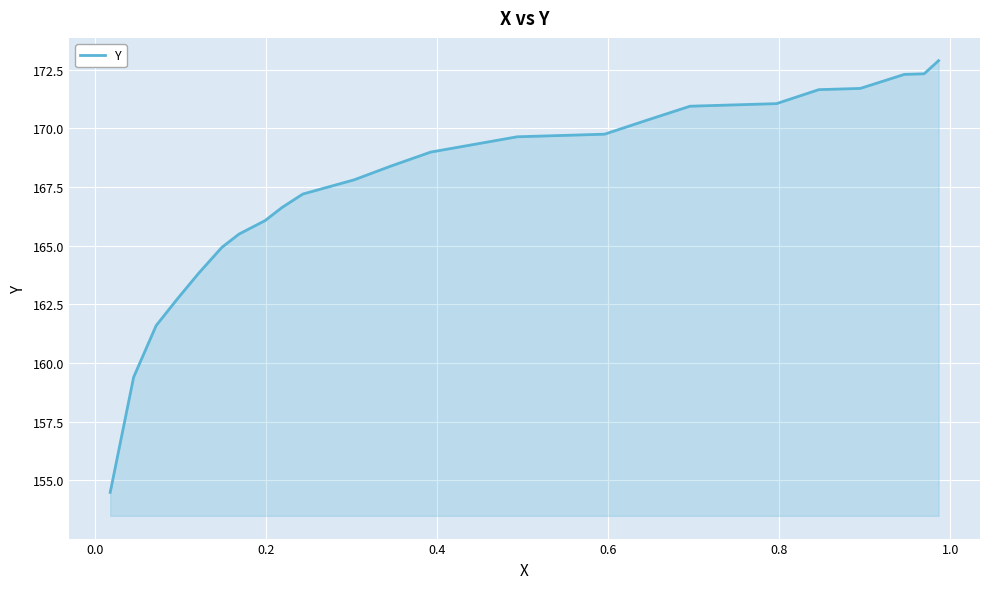

What is the minimum value shown in the chart?

154.5